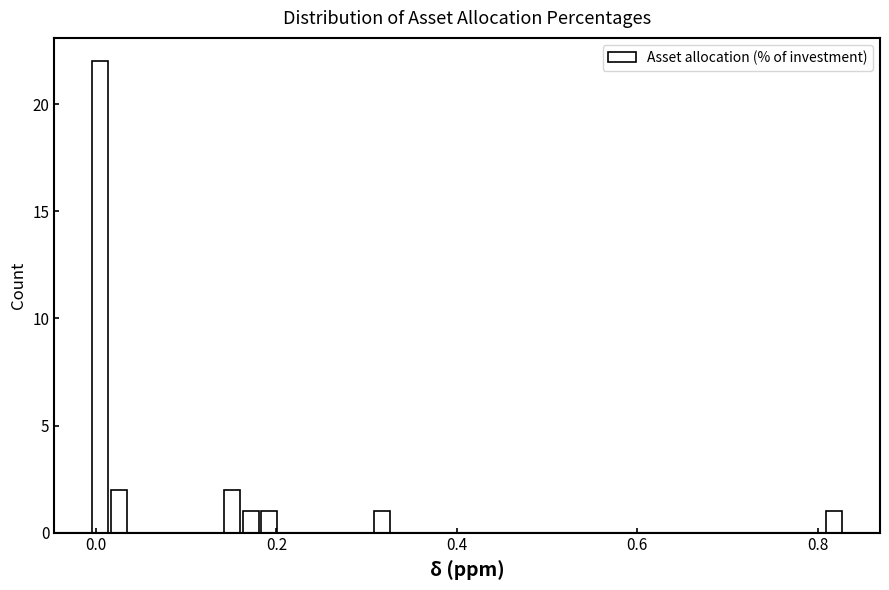

Read against the x-axis, roughly where is the centre of the tallest bar?

0.00